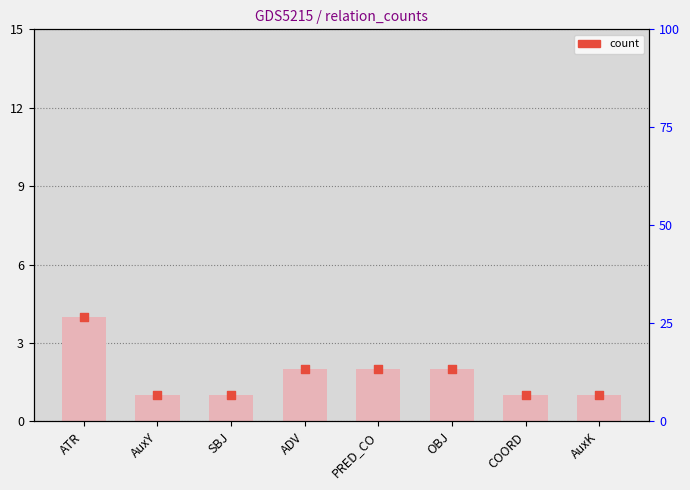

At how many categories does at least one series exceed 3?

1